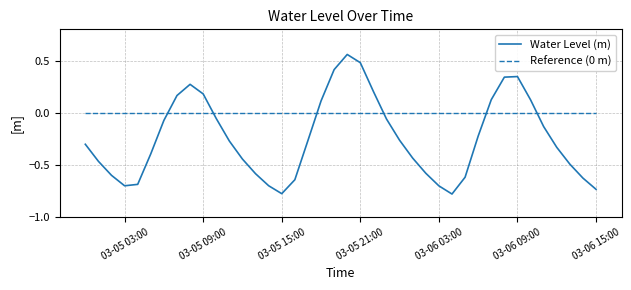

How many interior local peaks (higher than both neighbors) does the data have?

3